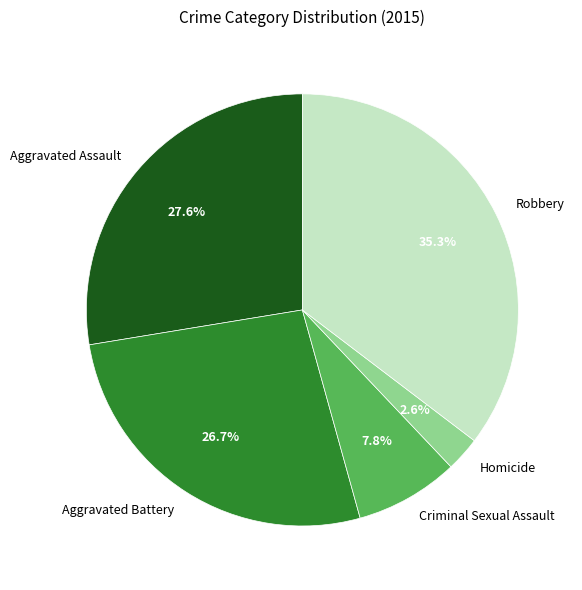

To the nearest percent, what percentage of the pie is Robbery?

35%